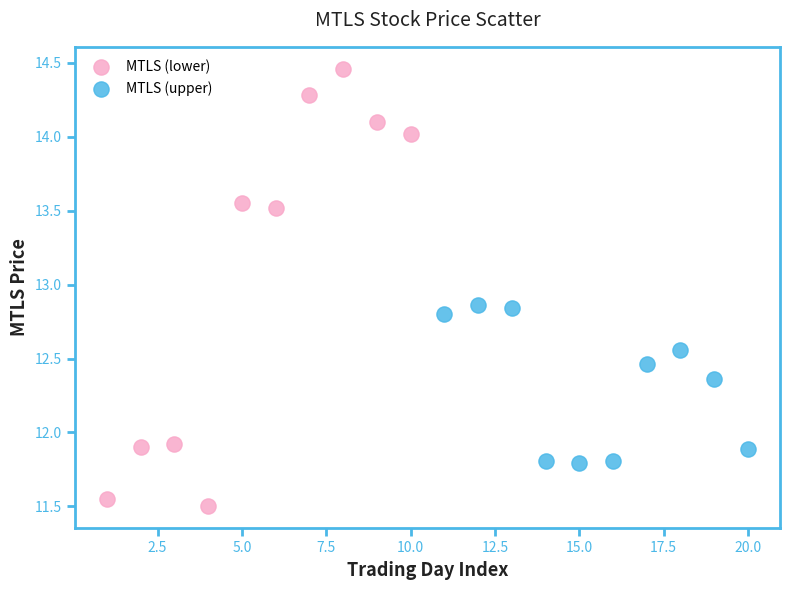

Which series reaches the minimum Y coordinate?

MTLS (lower)